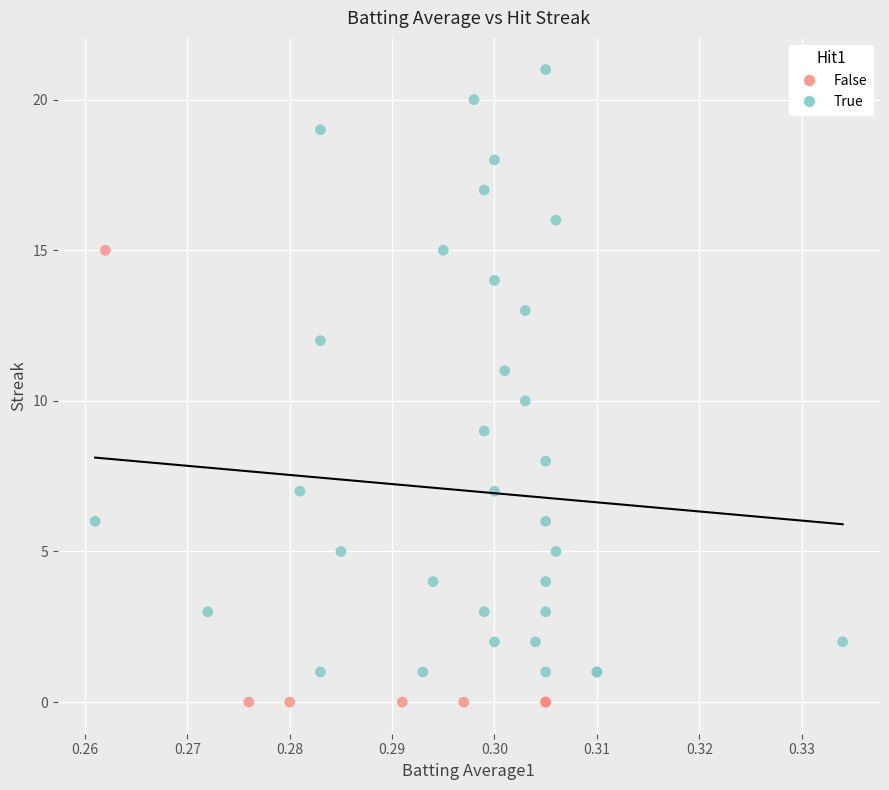

Which series has the largest Y range (max minus min)?

True